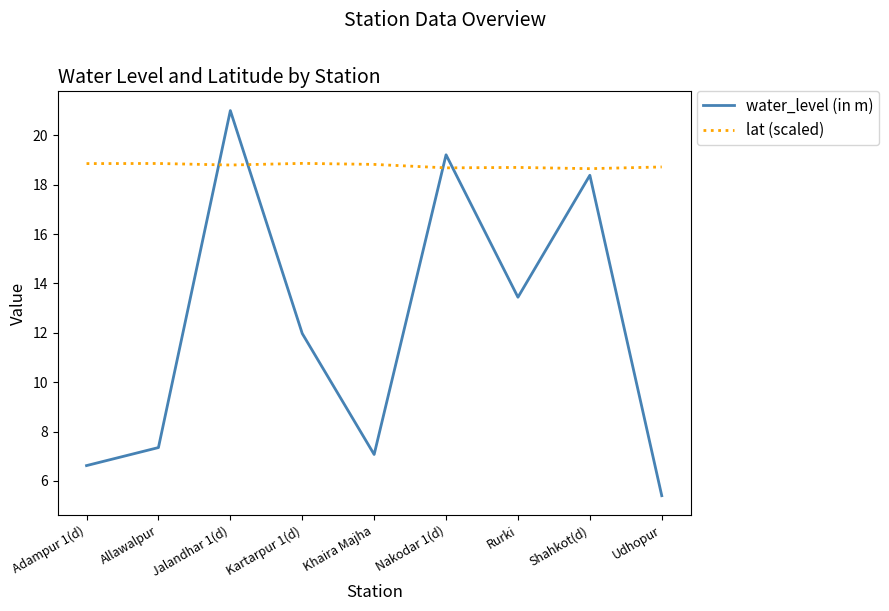

The lat (scaled) series shows 18.7 at Nakodar 1(d). True or false?

True